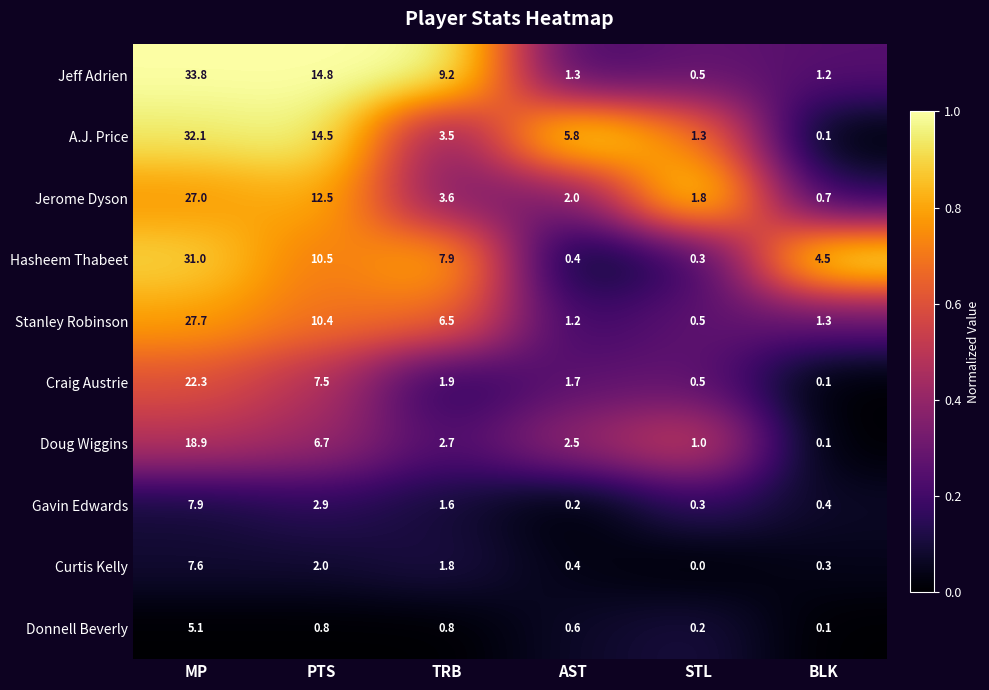

Which series has the largest total across all categories?

Jeff Adrien